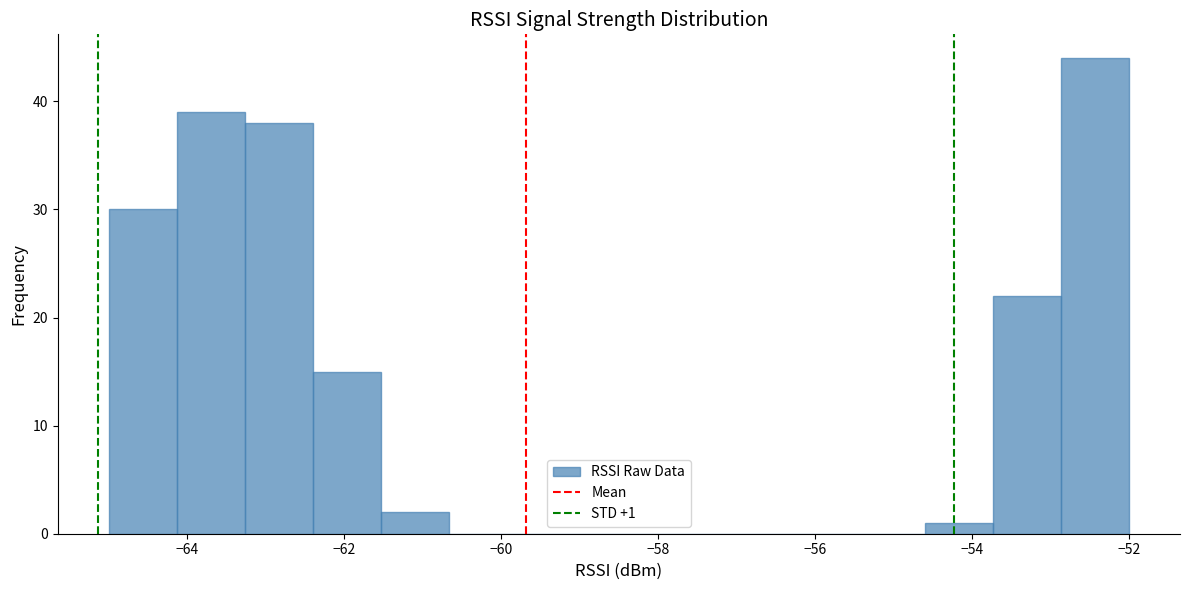

Which range on the x-axis has the tallest bar?

-52.8 to -52.0